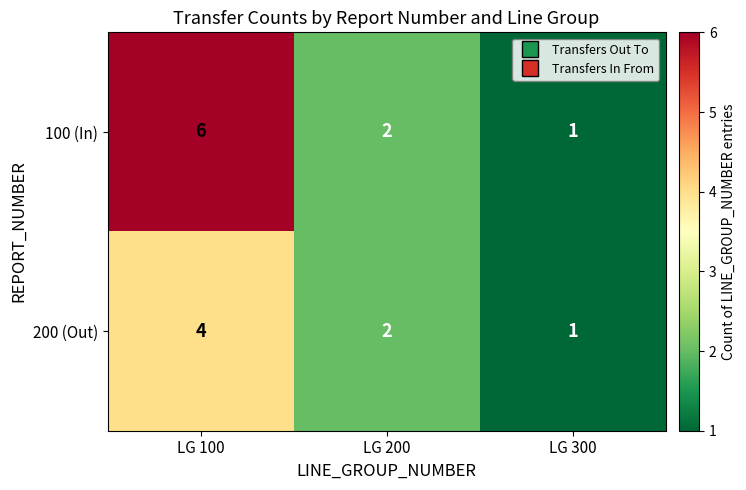

How many values in the 200 (Out) series are below 2?

1